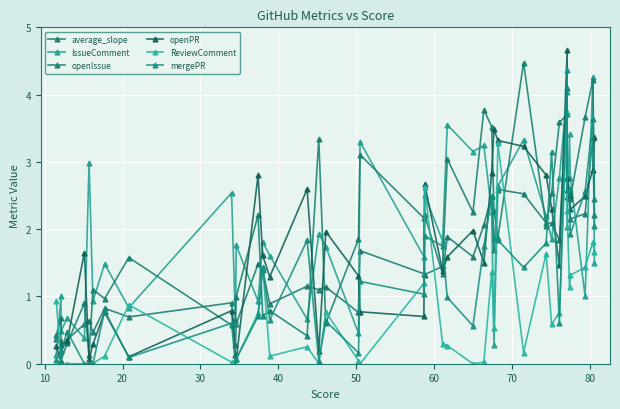

Reading left to right, extract all data points from this chart.

average_slope: 0.4	0.3	0.2	0.4	0.6	0.6	0.5	0.8	0.7	0.9	0.3	0.6	1.5	1.4	0.9	1.2	1.1	1.1	0.8	1.7	1.3	2.2	1.3	1.9	1.6	2.1	2.5	1.7	2.6	2.5	2.1	2.1	1.8	4.1	2.5	2.4	2.2	2.2	3.4	2.2
IssueComment: 0.1	1.0	0.5	0.7	0.4	3.0	0.9	1.5	0.8	2.5	0.6	1.8	0.9	1.8	1.6	0.7	1.9	1.7	0.5	3.3	1.6	2.5	1.8	3.6	3.2	3.2	2.3	0.3	2.6	3.3	2.2	1.9	2.8	4.0	2.0	3.4	2.8	1.0	4.3	1.5
openIssue: 0.4	0.7	0.0	0.3	0.9	0.1	1.1	1.0	1.6	0.6	0.7	1.0	2.2	0.7	0.8	0.4	3.3	0.6	1.9	3.1	2.2	1.3	1.4	3.0	2.3	3.8	3.5	2.3	1.9	4.5	2.0	2.5	3.6	3.7	2.8	2.6	2.5	3.7	4.2	2.4
openPR: 0.3	0.0	0.3	0.3	1.7	0.1	0.3	0.8	0.1	0.8	0.1	0.1	2.8	1.6	1.3	2.6	0.2	2.0	1.3	0.8	0.7	2.7	1.4	1.6	2.0	1.5	2.8	3.5	3.3	3.2	2.8	2.3	1.5	4.7	2.8	2.5	2.3	2.5	2.9	3.4
ReviewComment: 0.9	0.0	0.0	0.0	0.0	0.0	0.0	0.1	0.9	0.0	0.0	0.1	0.7	1.4	0.1	0.3	0.0	0.8	0.0	0.0	1.2	2.6	0.3	0.3	0.0	0.0	1.4	0.5	3.3	0.2	1.6	0.6	0.8	3.7	2.3	1.1	1.3	1.4	1.8	1.7
mergePR: 0.1	0.0	0.2	0.5	0.0	0.0	0.0	0.8	0.1	0.6	0.0	0.1	0.7	1.4	0.7	1.8	0.0	0.6	0.2	1.2	1.0	1.9	1.7	1.0	0.6	1.7	2.5	1.9	1.8	1.4	1.8	3.1	0.6	4.4	2.6	2.6	1.9	2.6	3.6	2.0